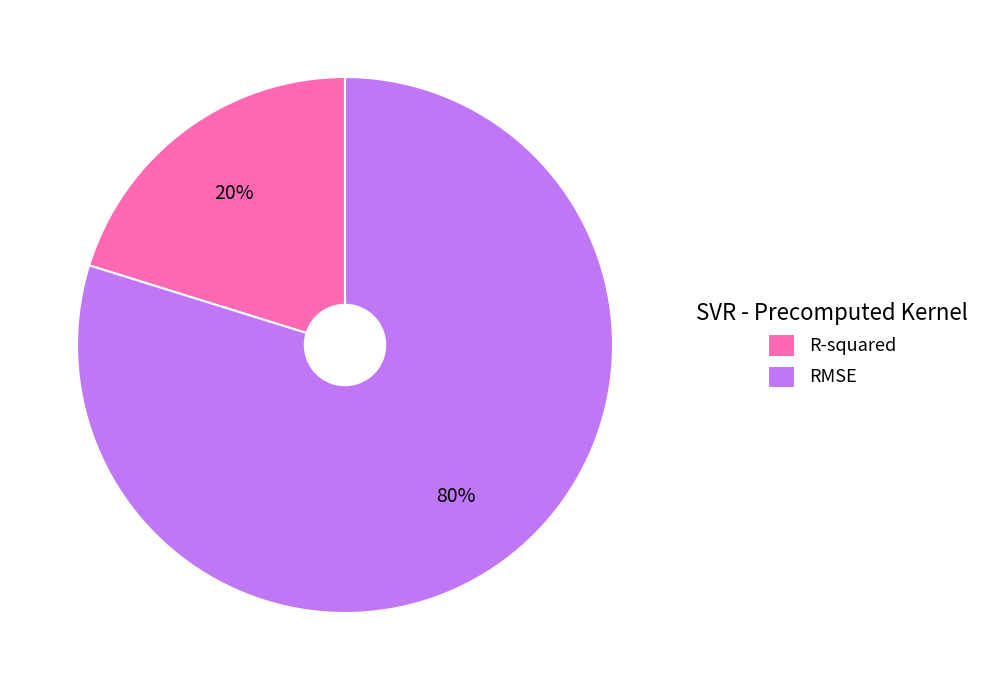

To the nearest percent, what is the difference between the R-squared and RMSE slice percentages?

60%